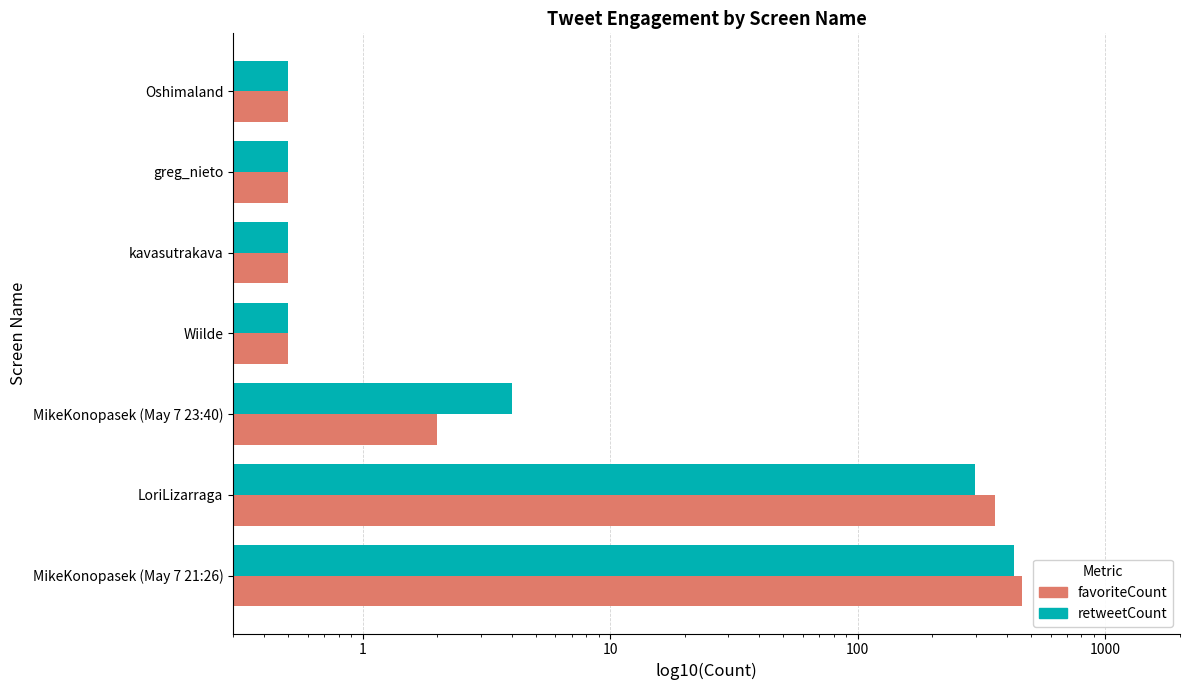

Which series has the widest spread of values?

favoriteCount